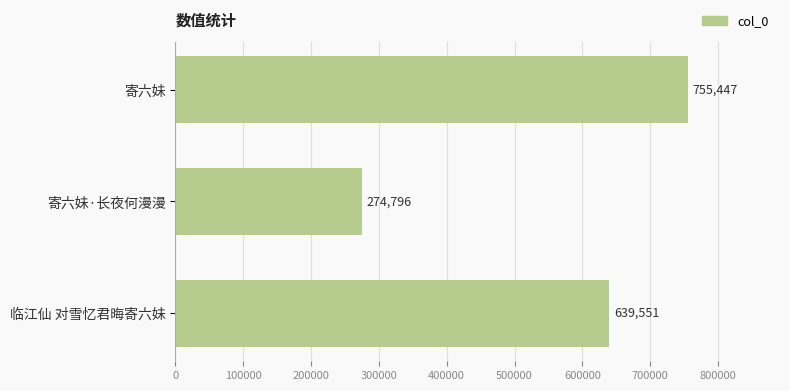

How many data points are less than 639551?

1